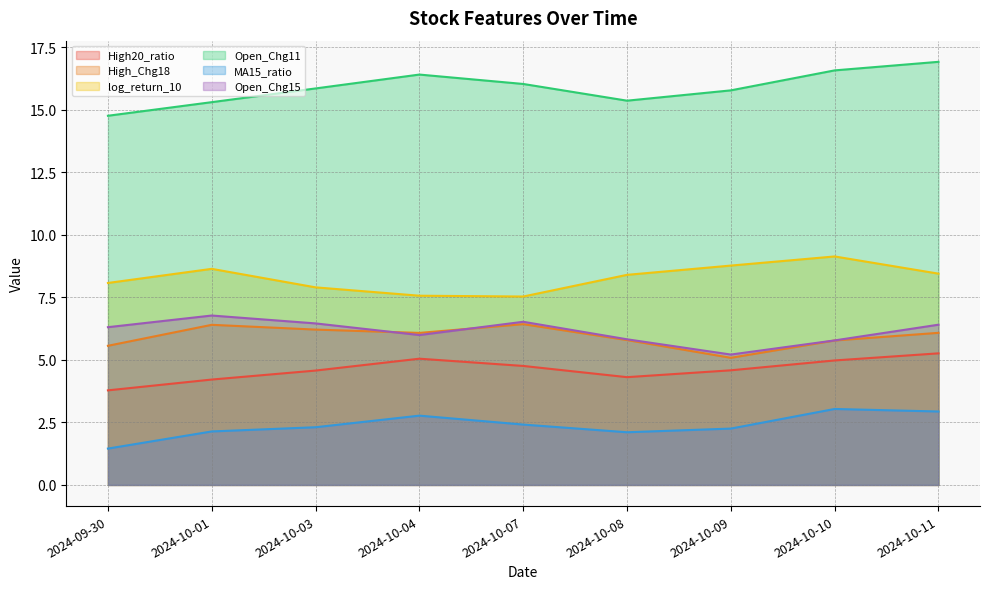

True or false: High_Chg18 and Open_Chg11 cross at least once.

False